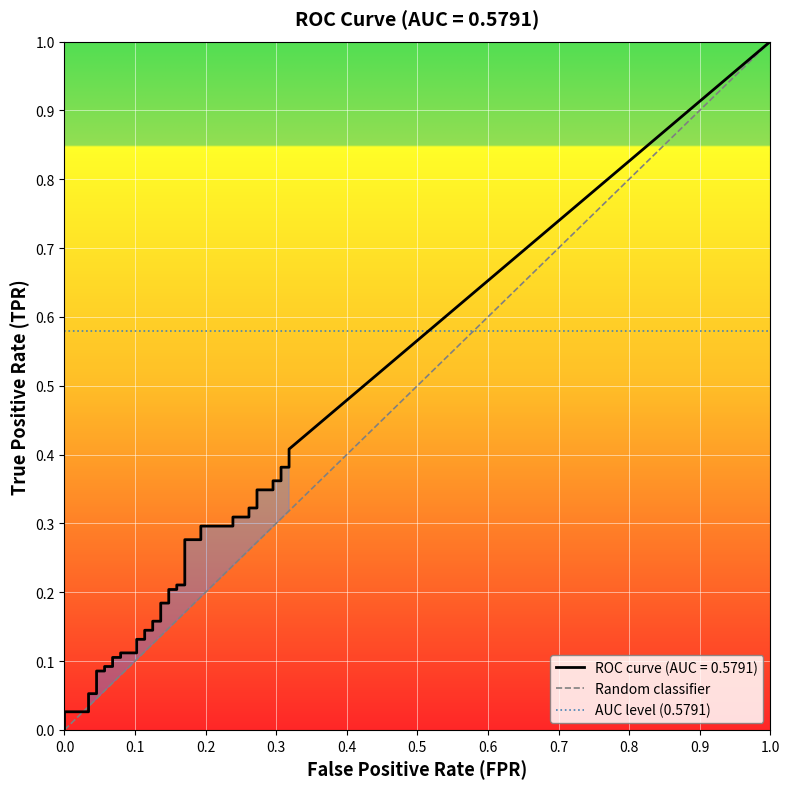

What is the maximum value shown in the chart?

1.0